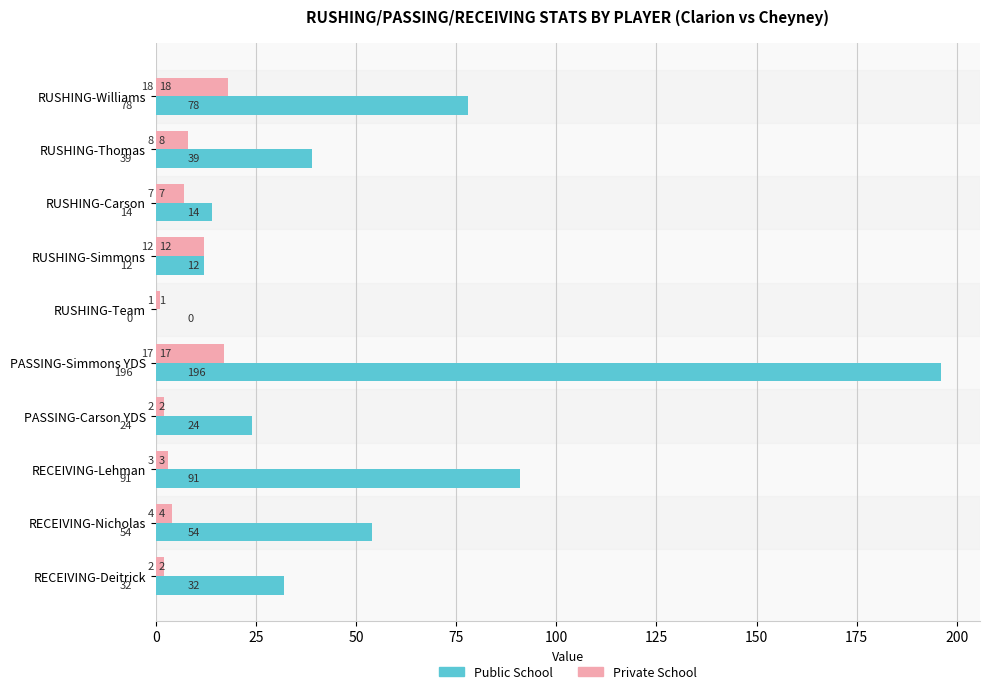

At which category is the sum across all series the highest?

PASSING-Simmons YDS